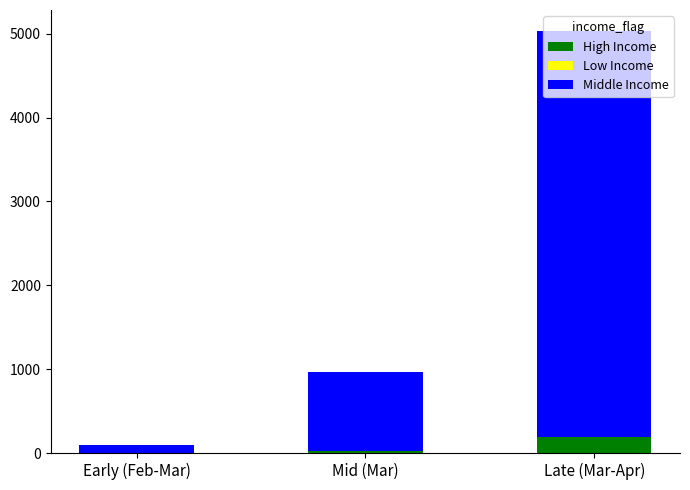

Does the chart contain stacked bars?

Yes